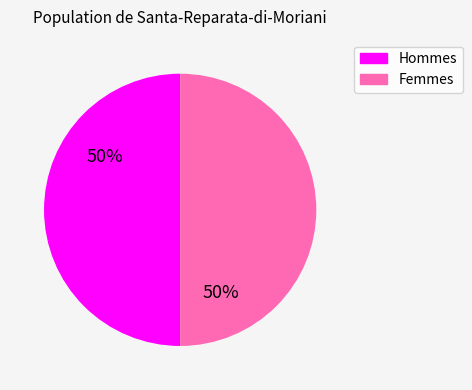

To the nearest percent, what is the average slice percentage?

50%